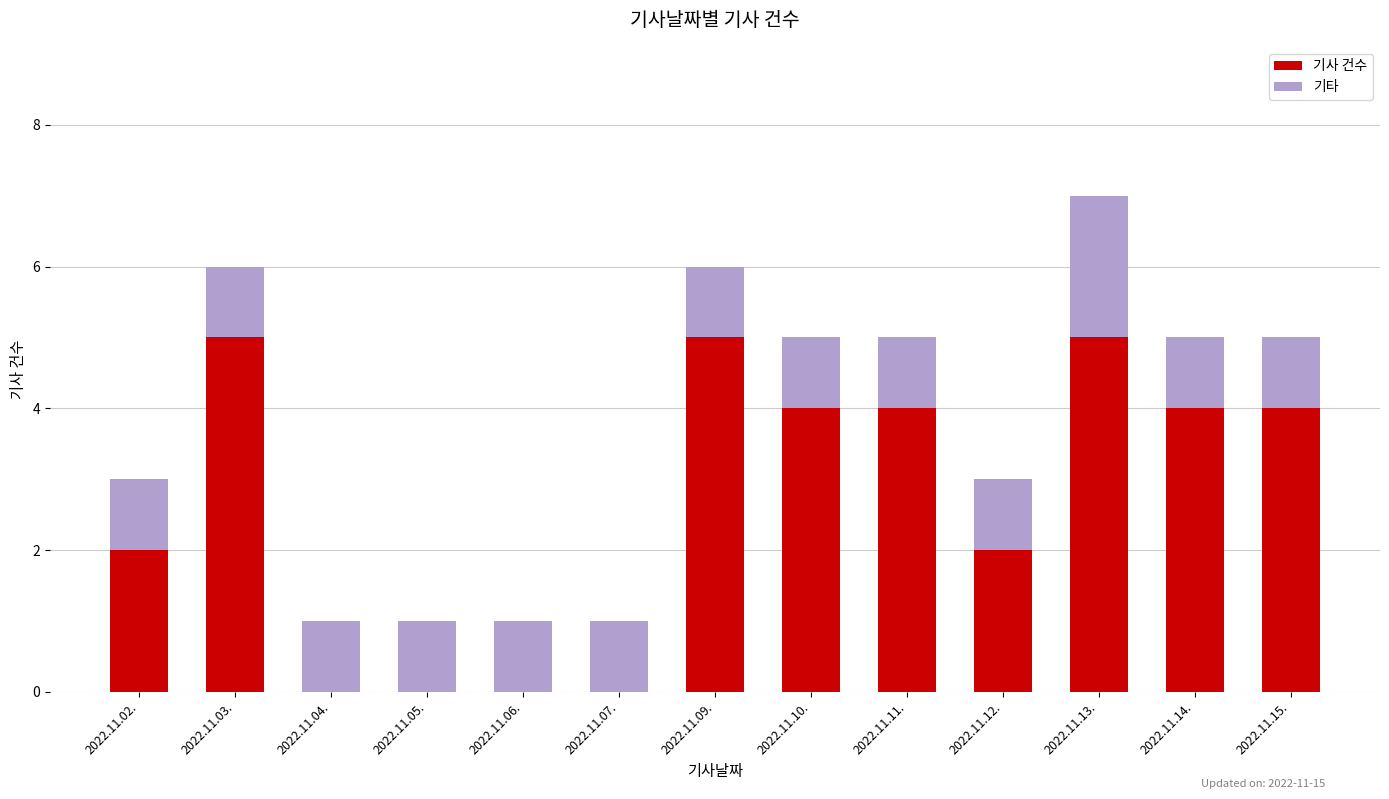

List the series in order of their overall mean, lowest first.

기타, 기사 건수